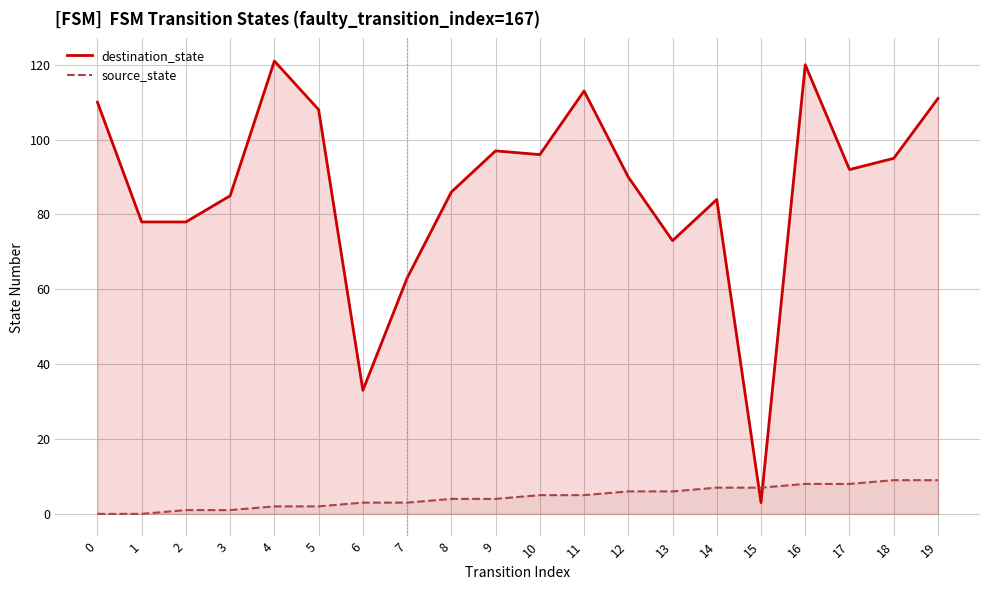

After their last crossing, which series has the higher values: destination_state or source_state?

destination_state